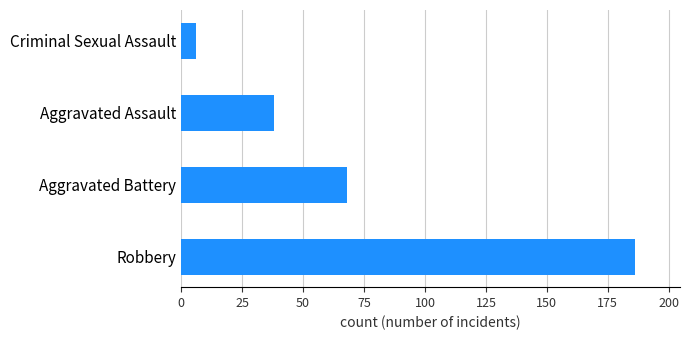

Reading top to bottom, extract all data points from this chart.

6	38	68	186